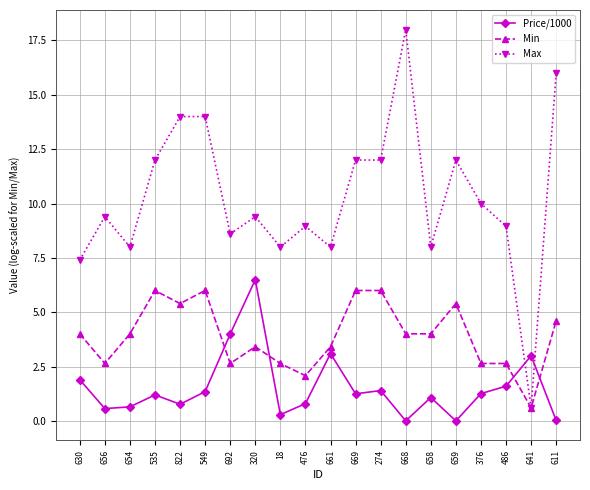

What value does the Min series have at 320?

3.4